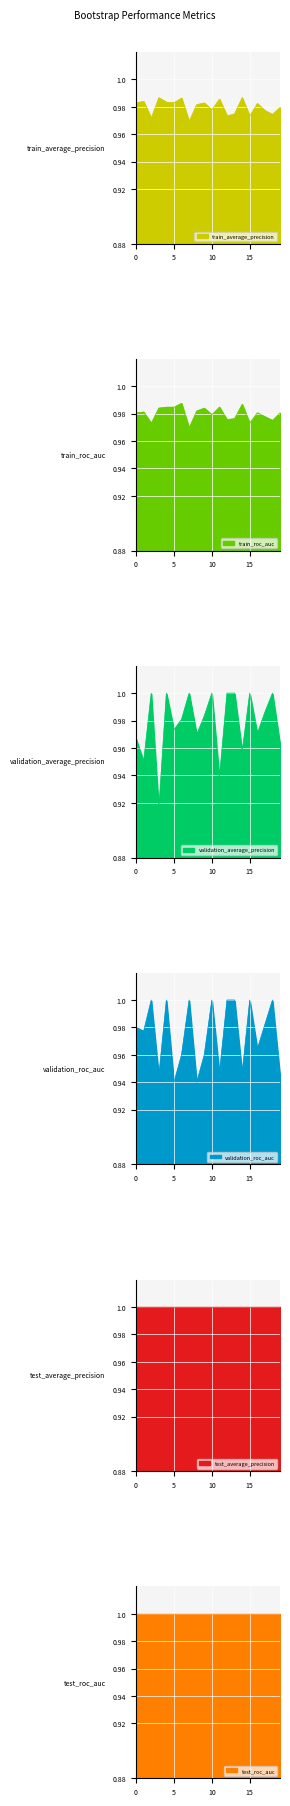

What is the lowest value of the validation_average_precision series?

0.9